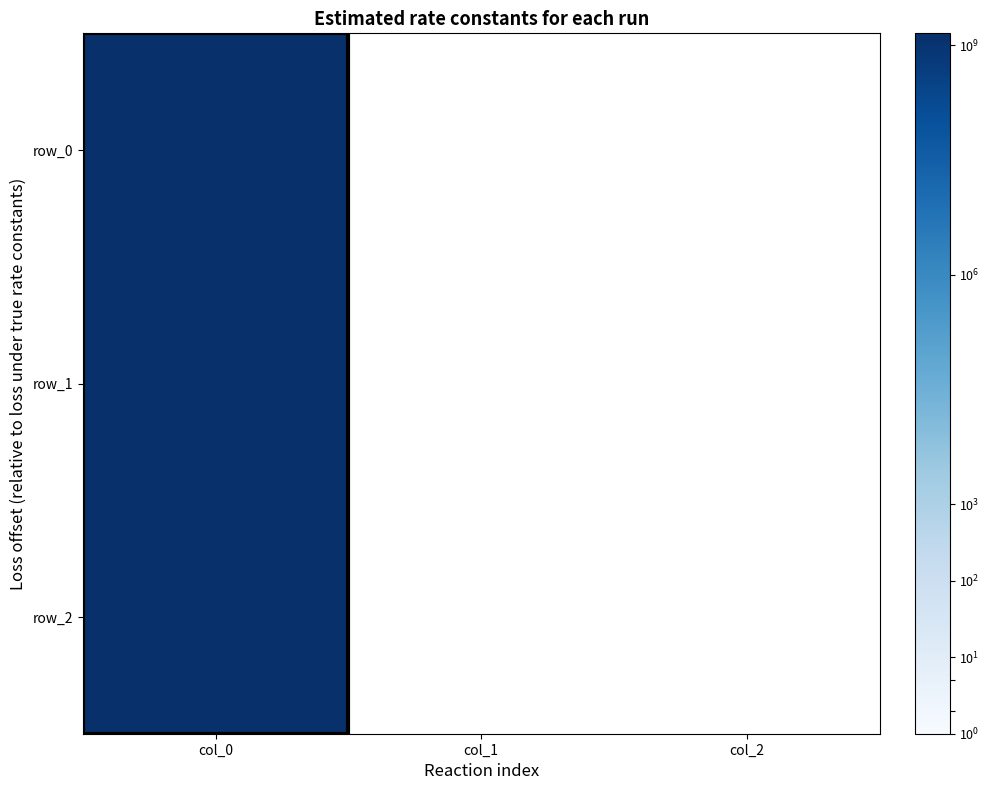

What is the maximum value for row_0?

1424710113.0